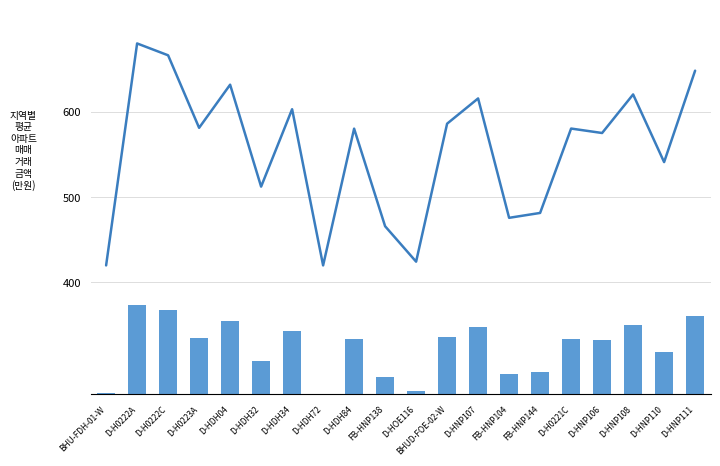

Rank the series by their maximum value, from lowest to highest.

Footage Volume, Footage